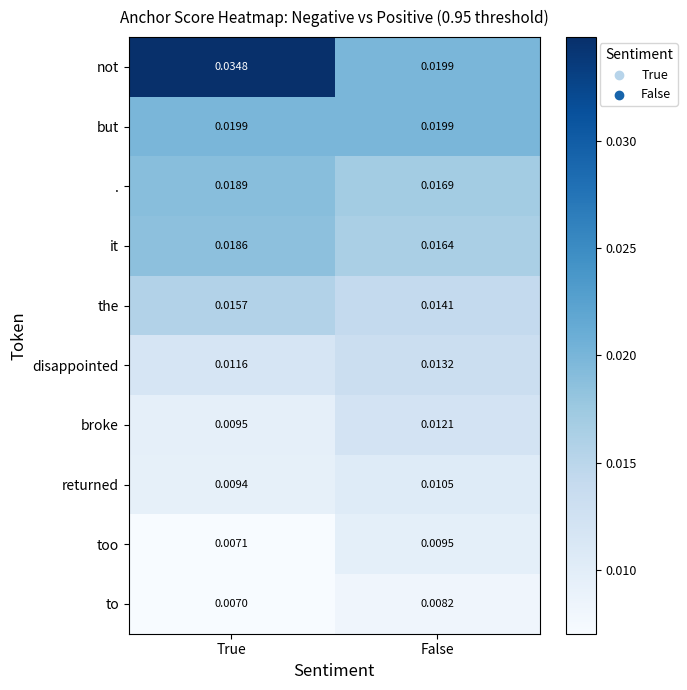

Which series changed the most between True and False?

not